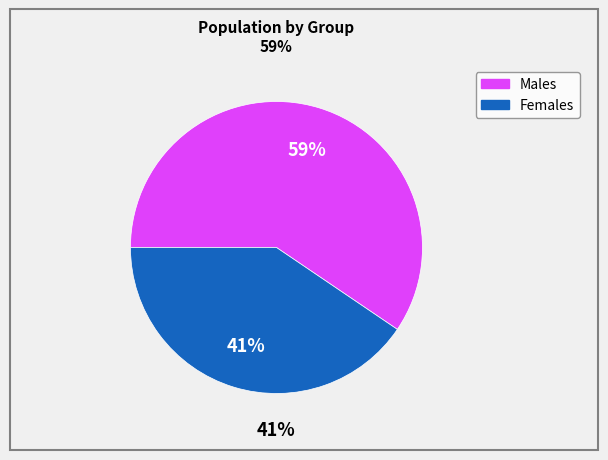

The 2 slice represents 40% of the pie. True or false?

True